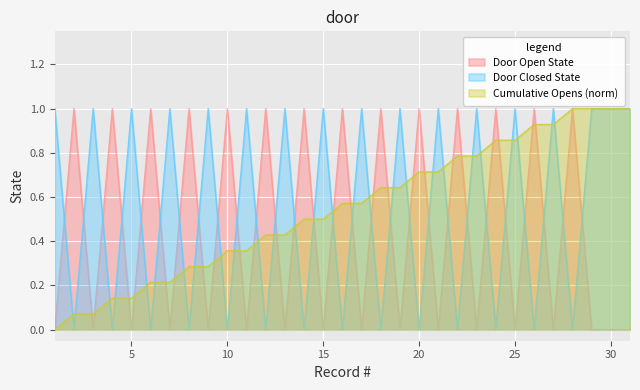

Reading left to right, transcribe all the data shown in this chart.

1=0	2=1	3=0	4=1	5=0	6=1	7=0	8=1	9=0	10=1	11=0	12=1	13=0	14=1	15=0	16=1	17=0	18=1	19=0	20=1	21=0	22=1	23=0	24=1	25=0	26=1	27=0	28=1	29=0	30=0	31=0